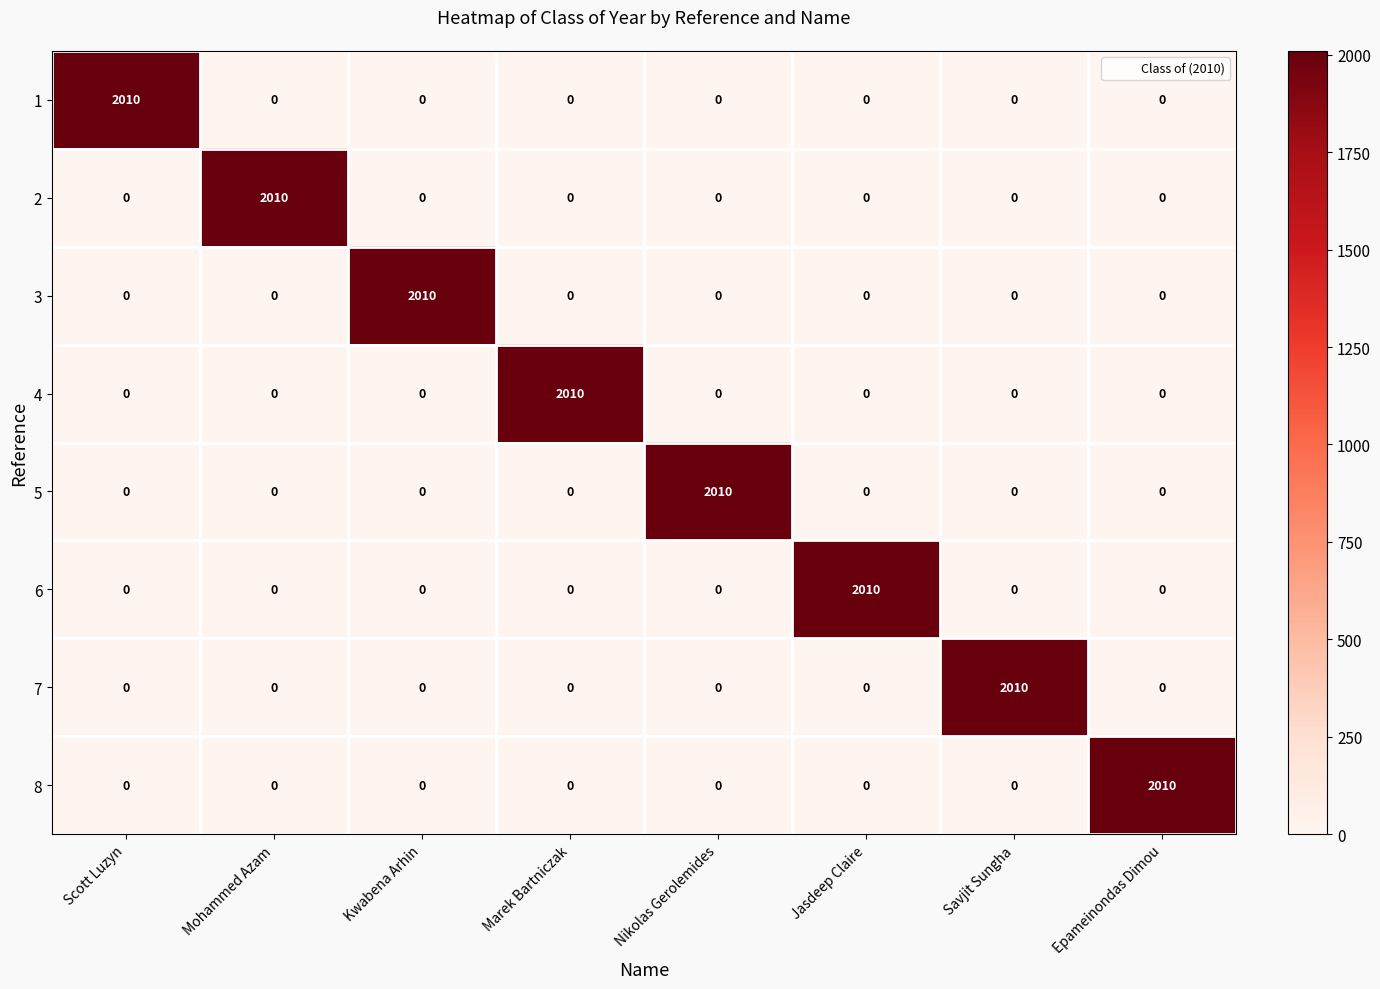

Which category has the highest value in the 1 series?

Scott Luzyn